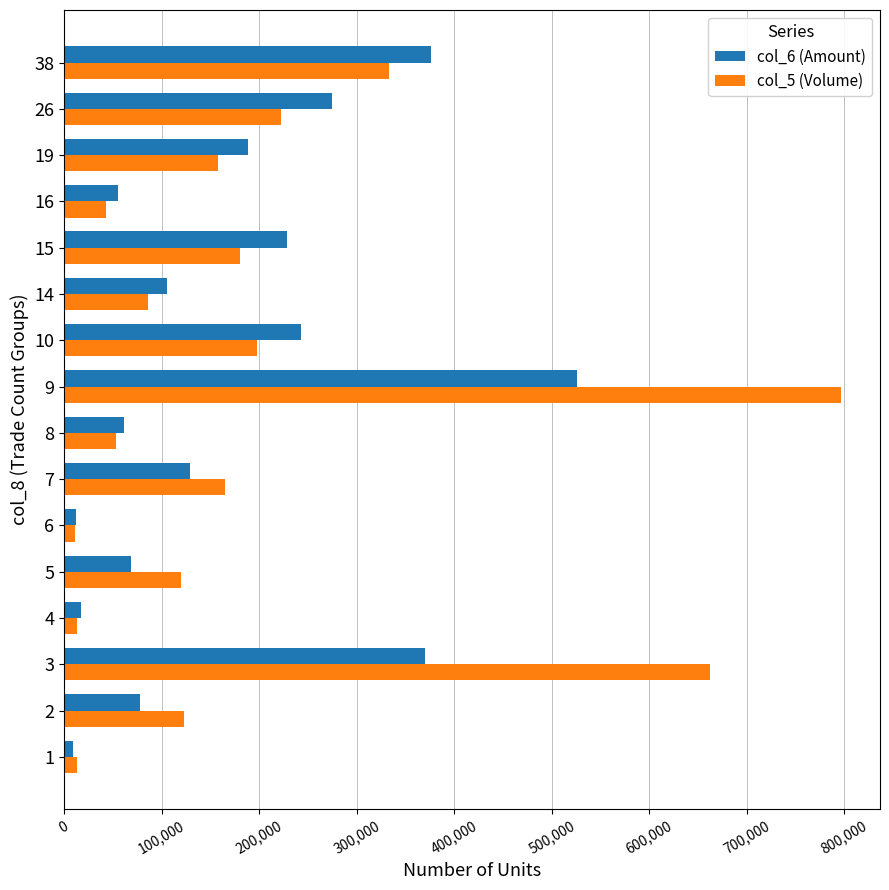

List the series in order of their peak value, highest first.

col_5 (Volume), col_6 (Amount)